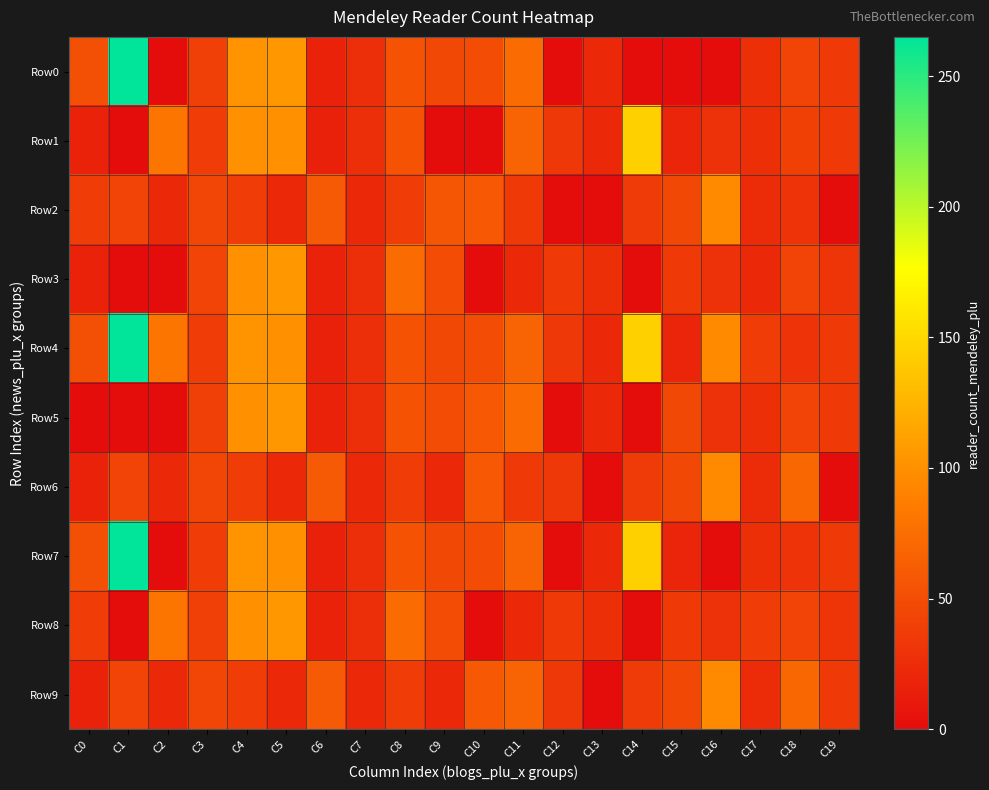

List the series in order of their peak value, highest first.

Row0, Row4, Row7, Row1, Row3, Row5, Row8, Row2, Row6, Row9